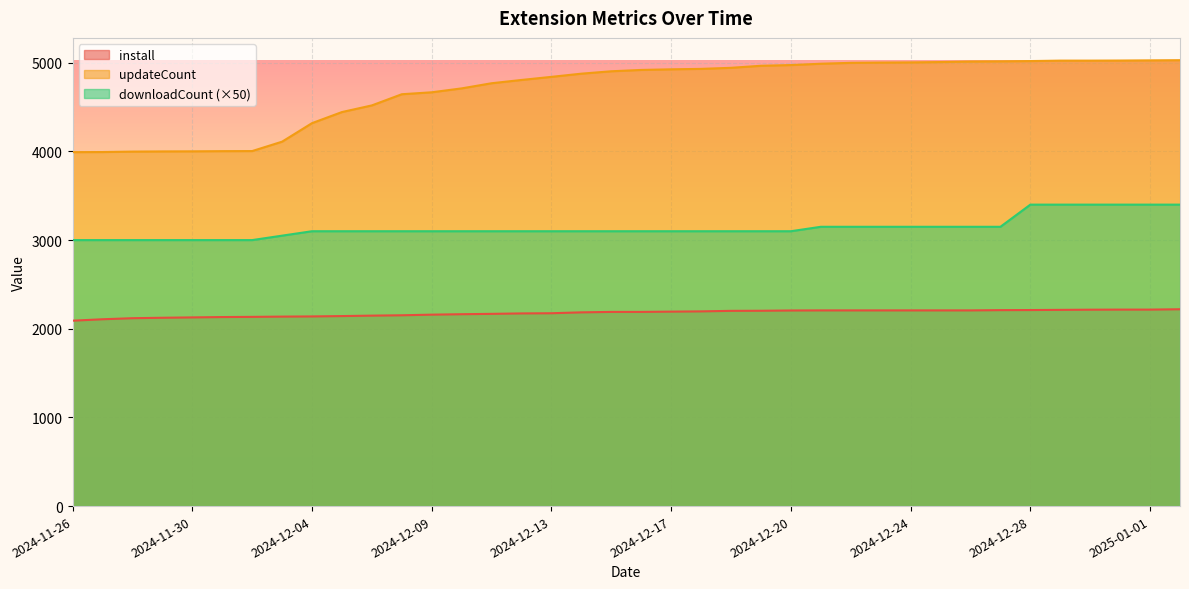

Is the value of downloadCount at 2024-12-01 greater than the value of updateCount at 2024-12-17?

No